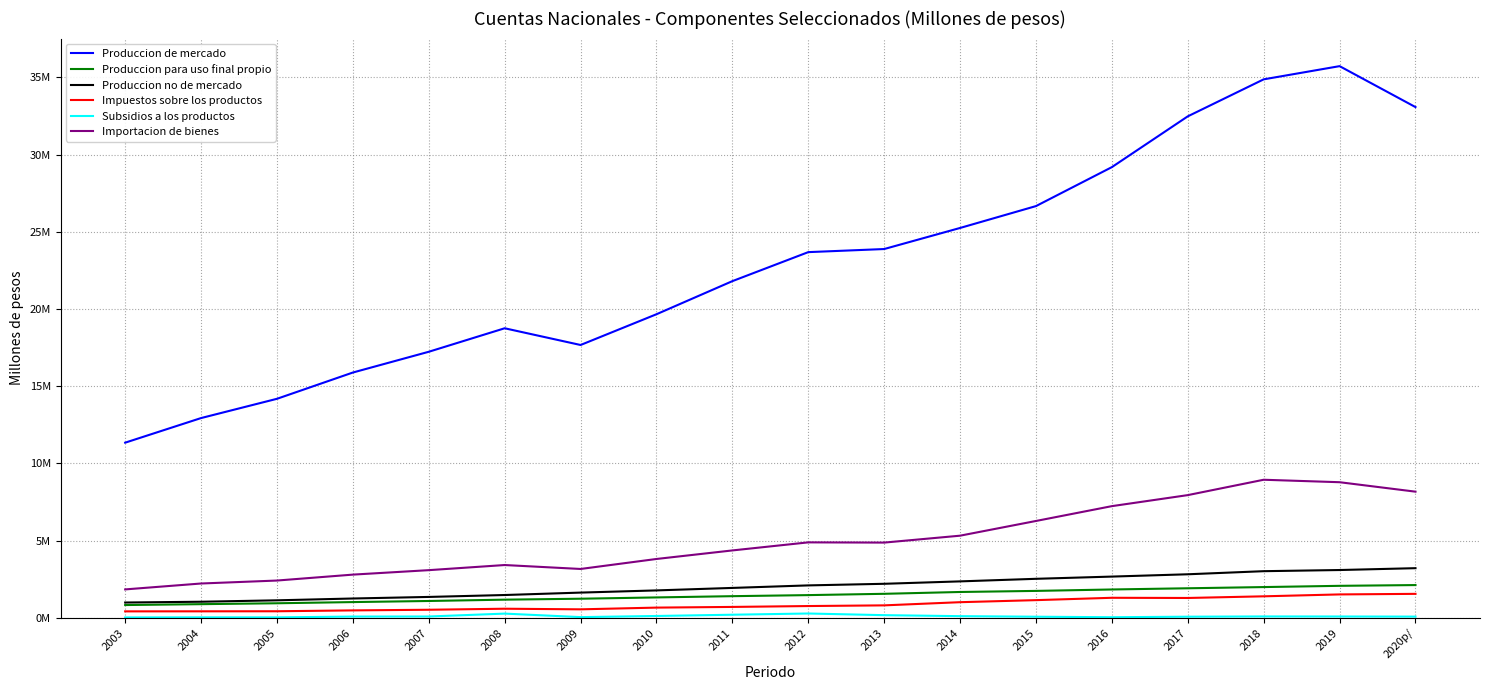

Is the value of Importacion de bienes at 2015 greater than the value of Produccion para uso final propio at 2004?

Yes